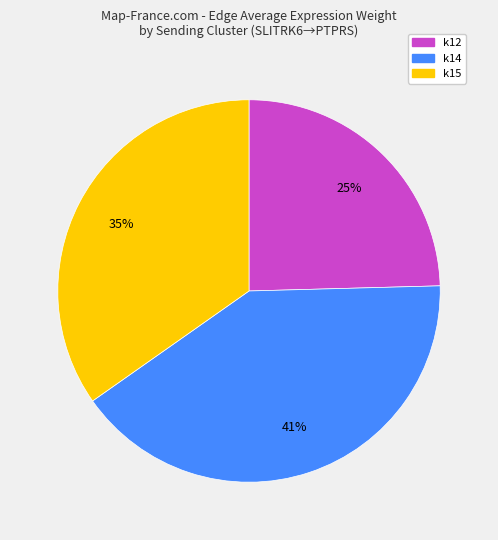

To the nearest percent, what is the difference between the largest and smallest slice percentages?

16%